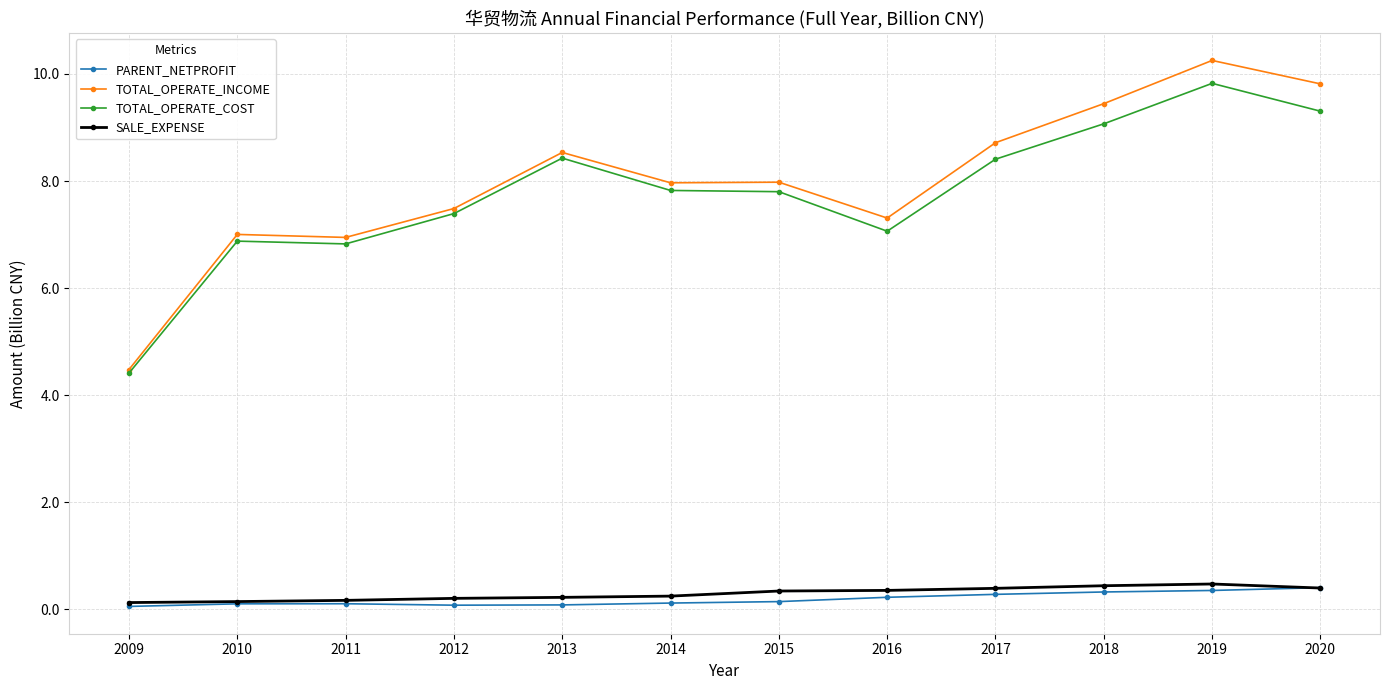

What is the difference between the maximum and minimum values in the SALE_EXPENSE series?

0.3